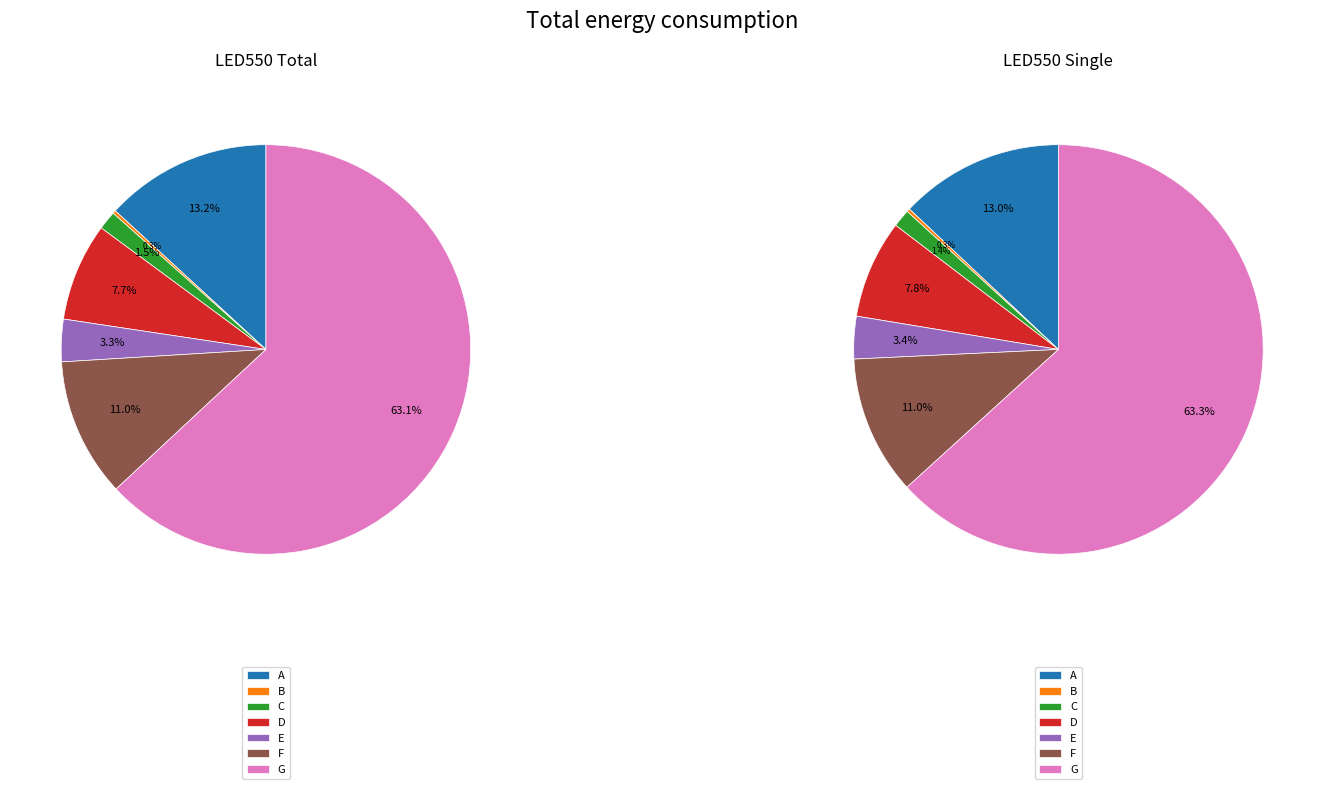

The D slice represents 8% of the pie. True or false?

True